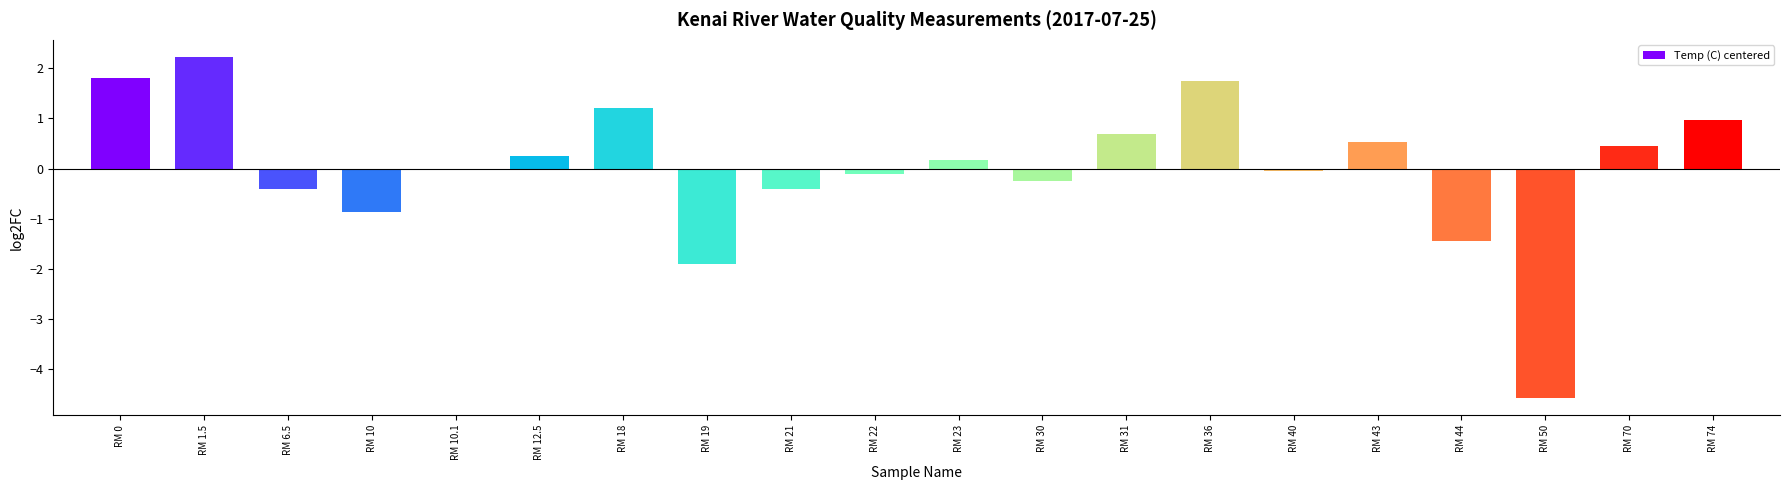

Read the value at RM 18.

1.2